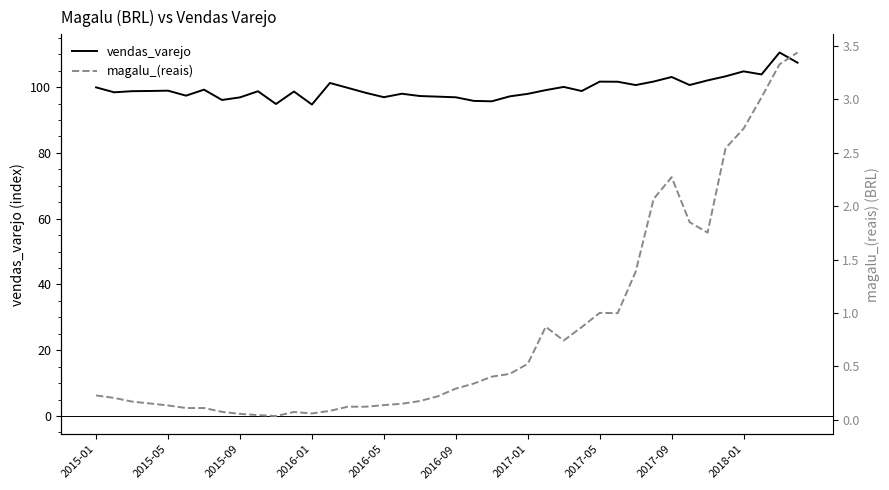

How many lines are shown in the chart?

2